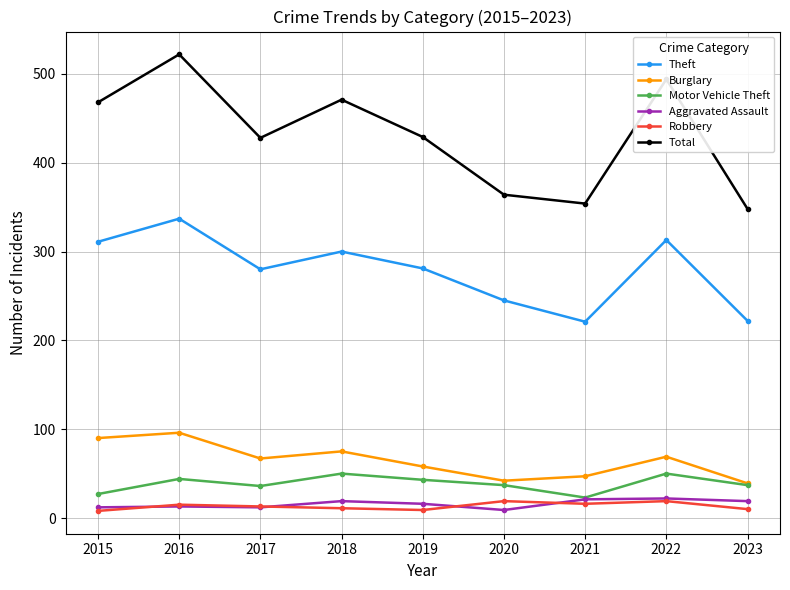

What is the spread (max minus min) of values at 2016?

509